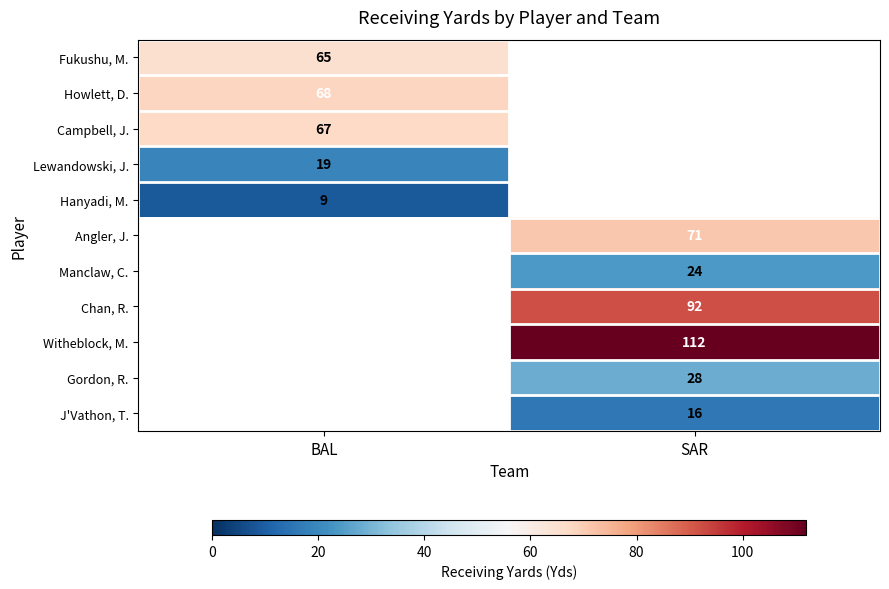

Is it true that Angler, J. equals 41 at SAR?

False